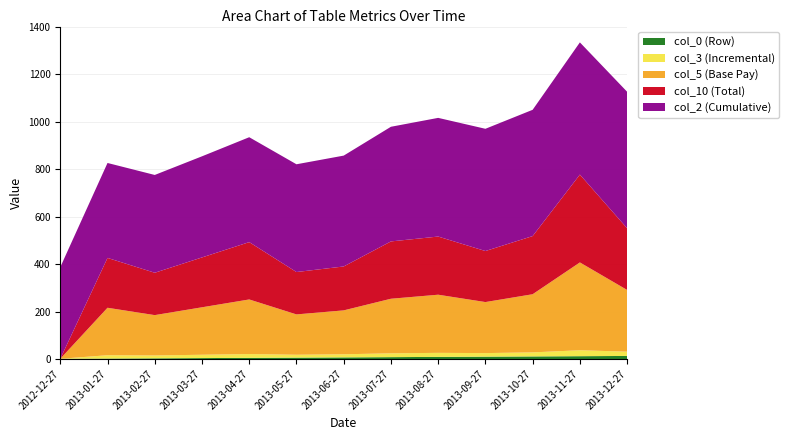

Reading left to right, transcribe all the data shown in this chart.

col_3 (Incremental): 0.0	14.0	12.0	14.0	16.0	12.0	13.0	16.0	17.0	15.0	17.0	25.0	18.0
col_5 (Base Pay): 0.0	200.0	170.0	200.0	230.0	170.0	185.0	230.0	245.0	215.0	245.0	370.0	260.0
col_10 (Total): 0.0	210.0	178.5	210.0	241.5	178.5	185.0	241.5	245.0	215.0	245.0	370.0	260.0
col_2 (Cumulative): 386.0	400.0	412.0	426.0	442.0	454.0	467.0	483.0	500.0	515.0	532.0	557.0	575.0
col_0 (Row): 1.0	2.0	3.0	4.0	5.0	6.0	7.0	8.0	9.0	10.0	11.0	12.0	13.0